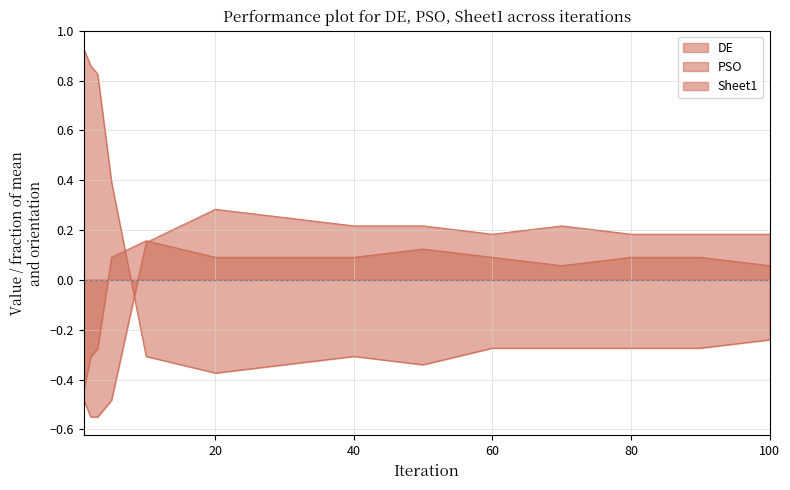

What is the difference between the maximum and minimum values in the DE series?

1.3